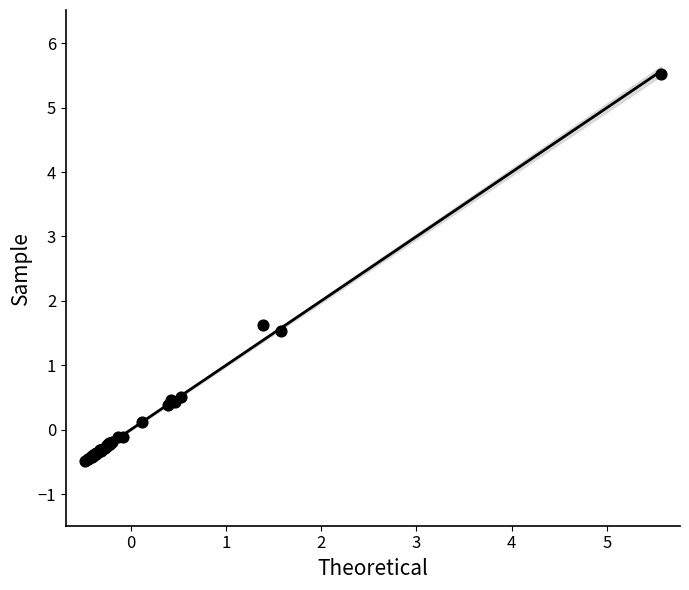

What Y value in the scatter plot is closest to 2?

1.6